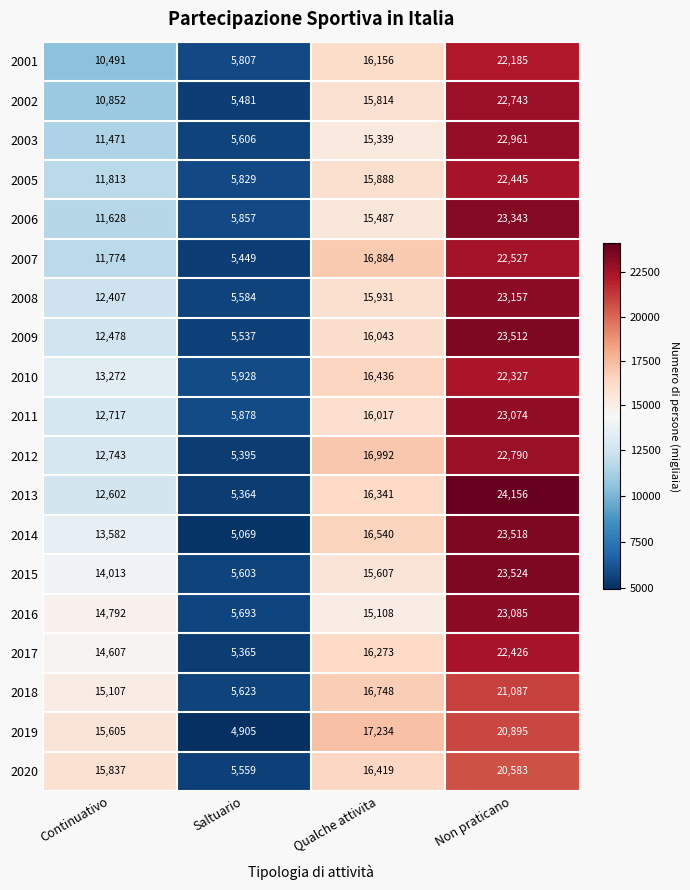

At which label is 2020 closest to 13071?

Continuativo